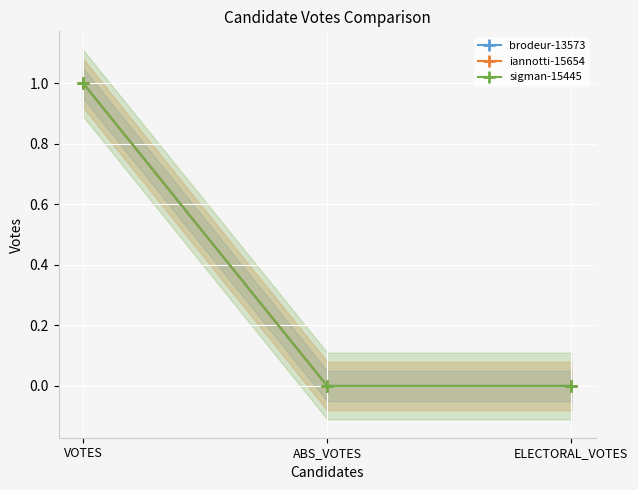

Reading right to left, transcribe all the data shown in this chart.

brodeur-13573: 0	0	1
iannotti-15654: 0	0	1
sigman-15445: 0	0	1